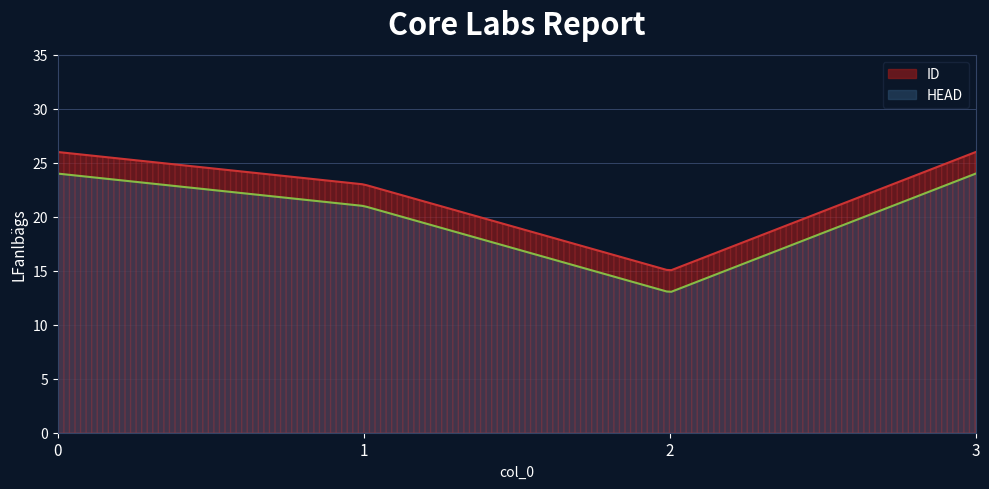

Reading left to right, list all the values displayed in this chart.

ID: 0=26	1=23	2=15	3=26
HEAD: 0=24	1=21	2=13	3=24